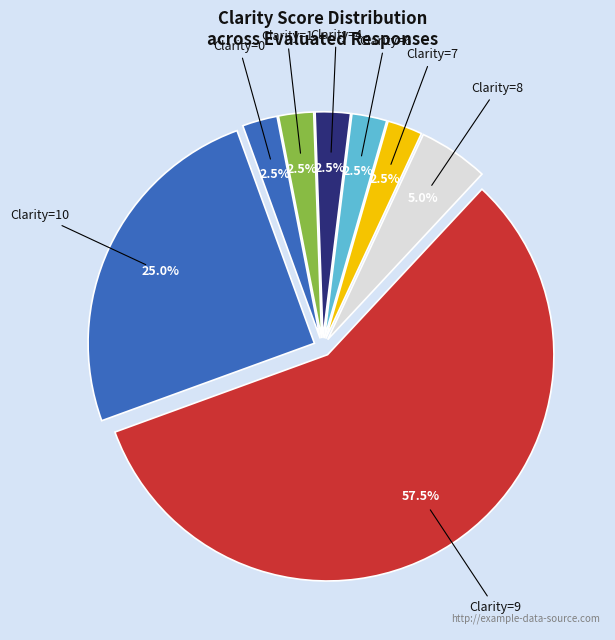

Does any single category account for the majority?

Yes